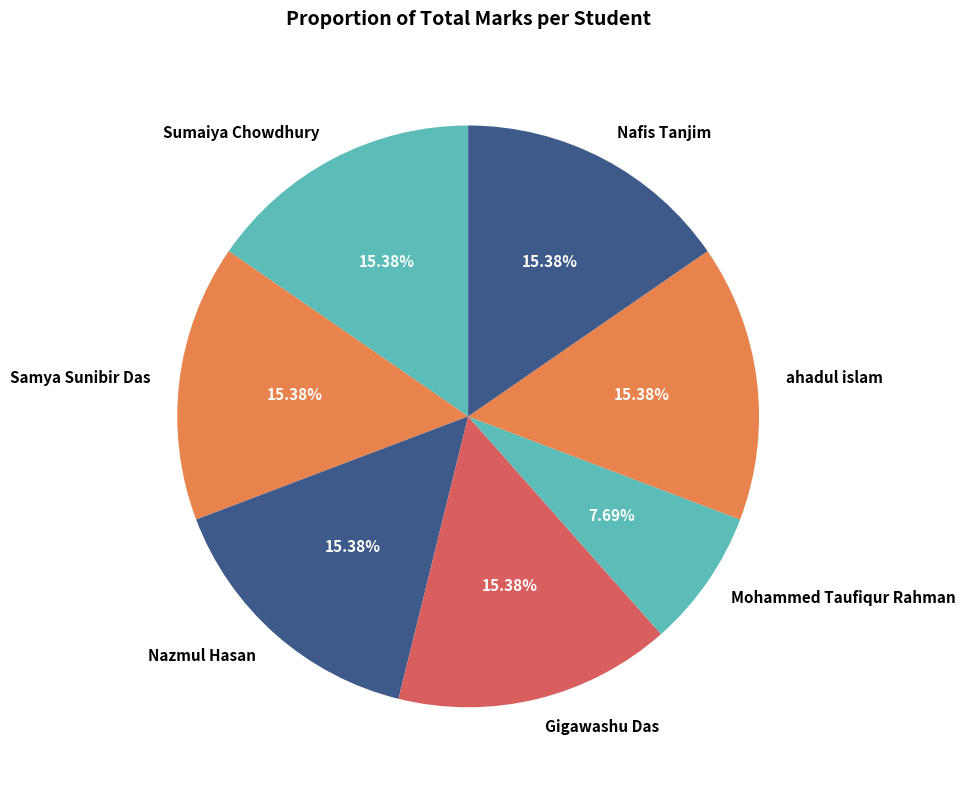

Does any single category account for the majority?

No